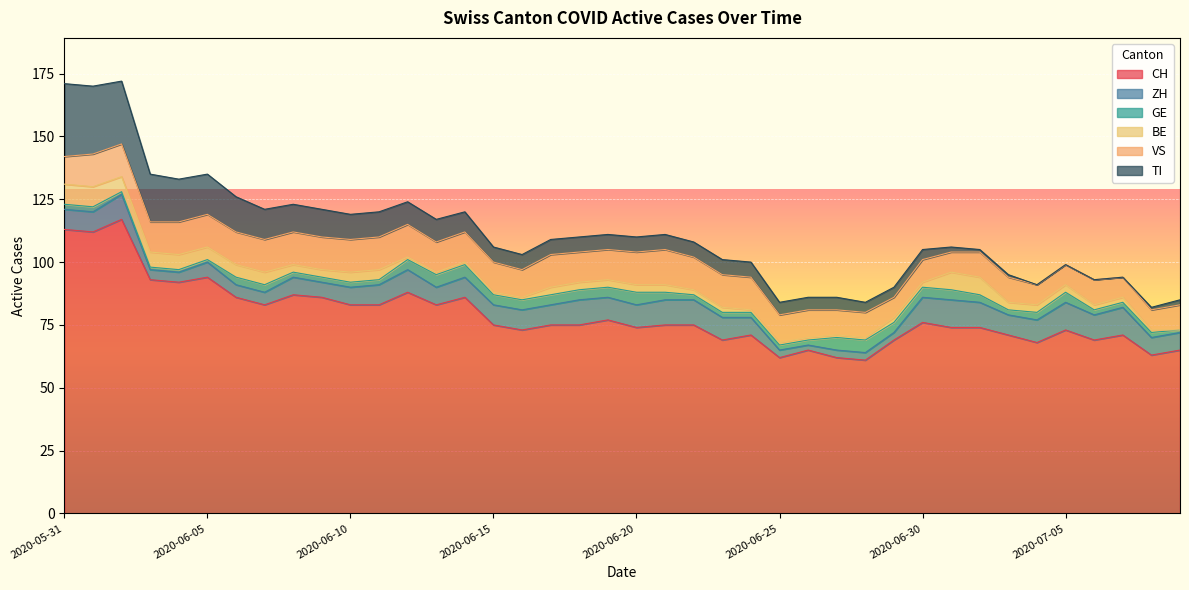

How many values in the VS series are below 12?

17